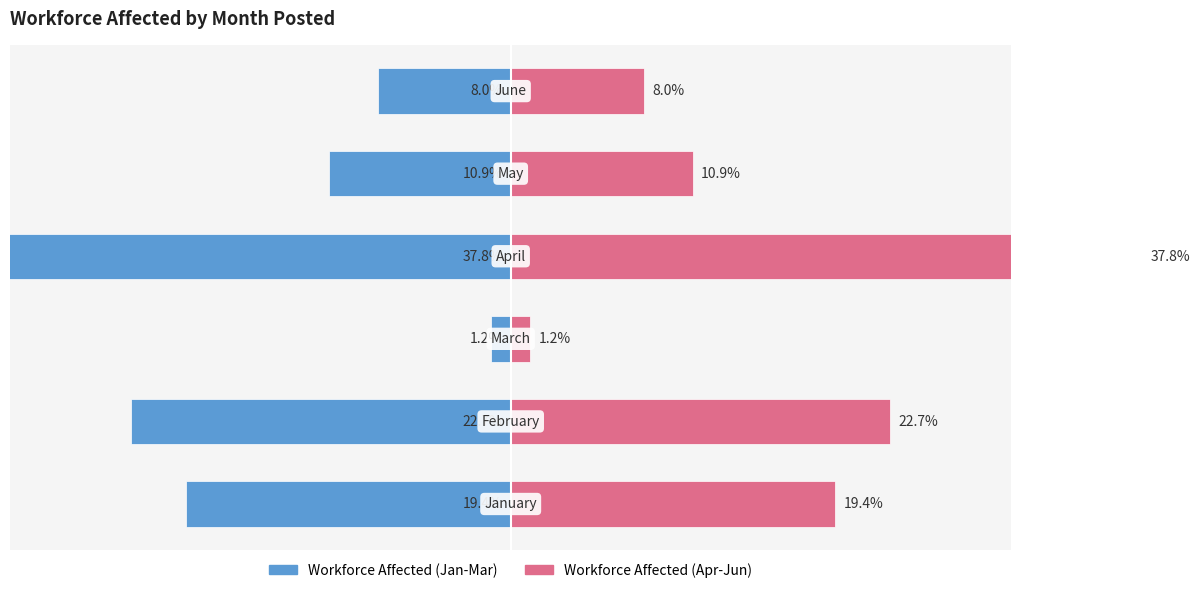

What is the value of the Workforce Affected (Right) bar at the 6th from the left?

8.0